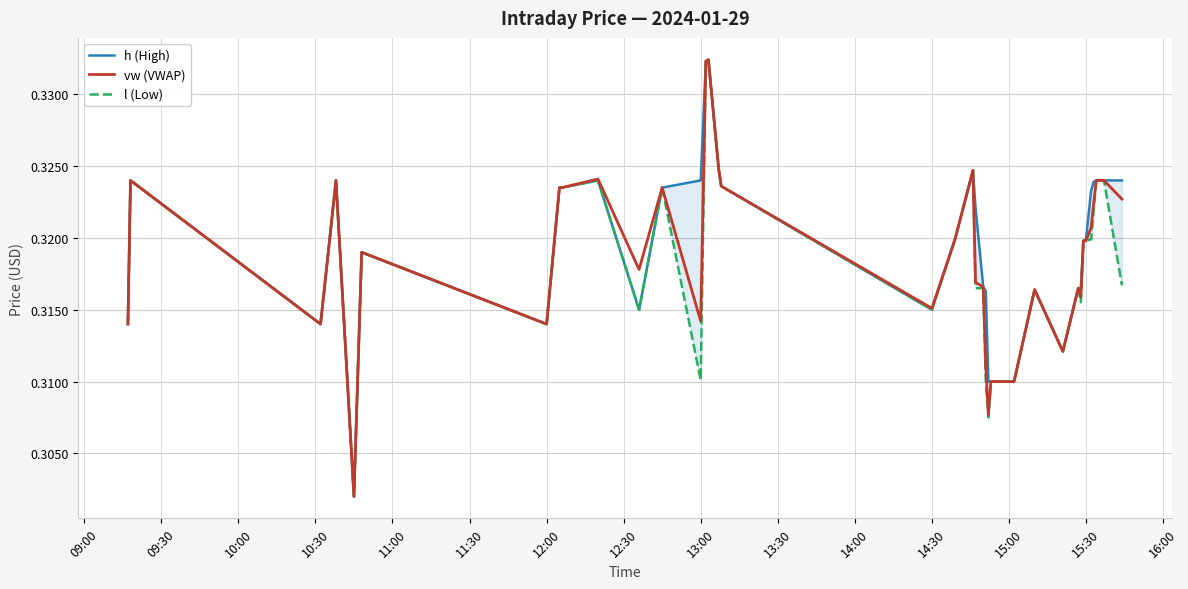

How many interior local peaks does the h (High) series have?

7